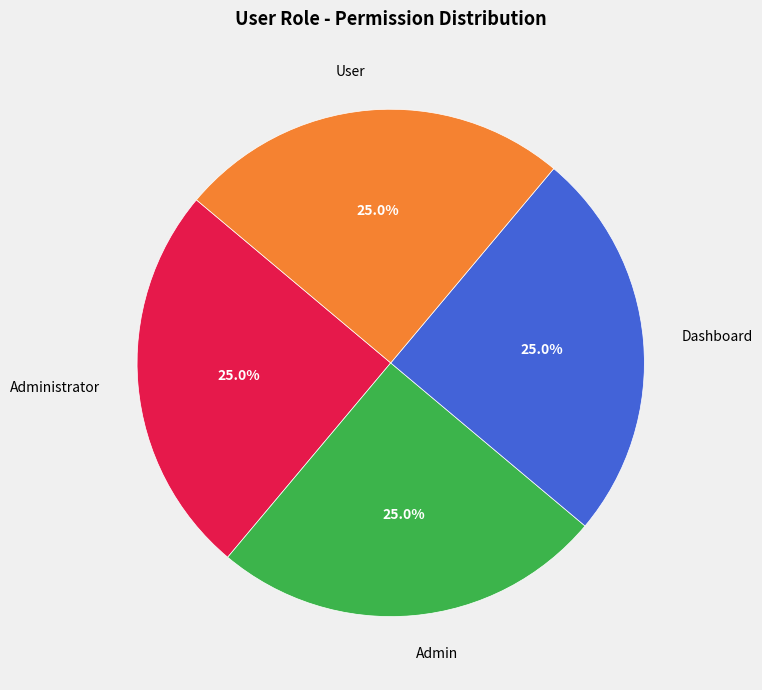

To the nearest percent, what is the combined percentage of Dashboard and Admin?

50%